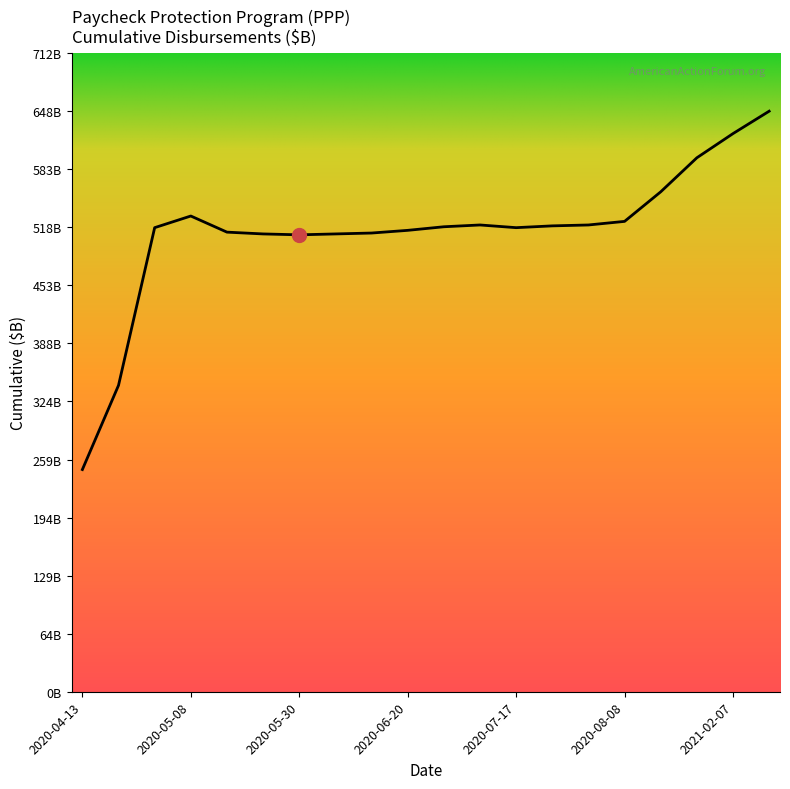

What is the smallest value displayed?

248